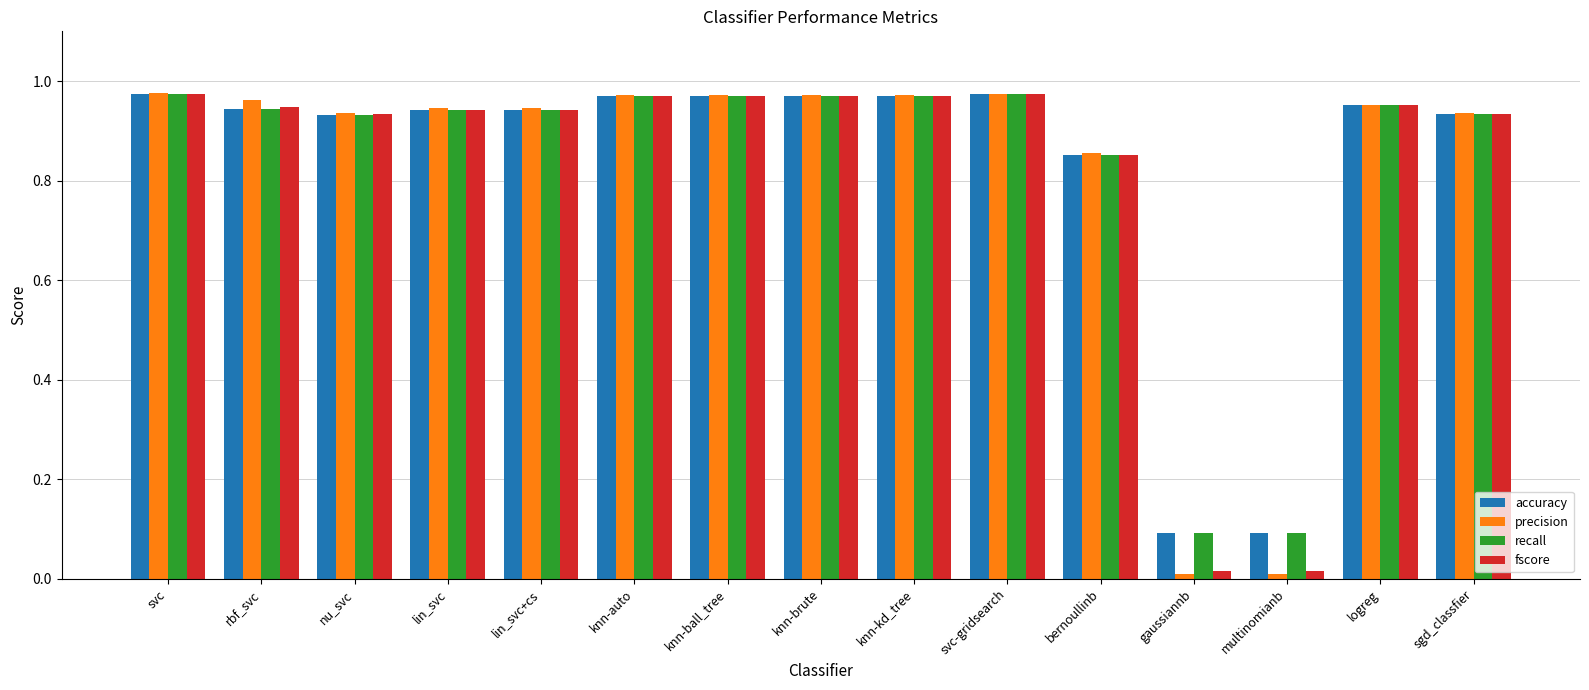

How many groups of bars are there?

15